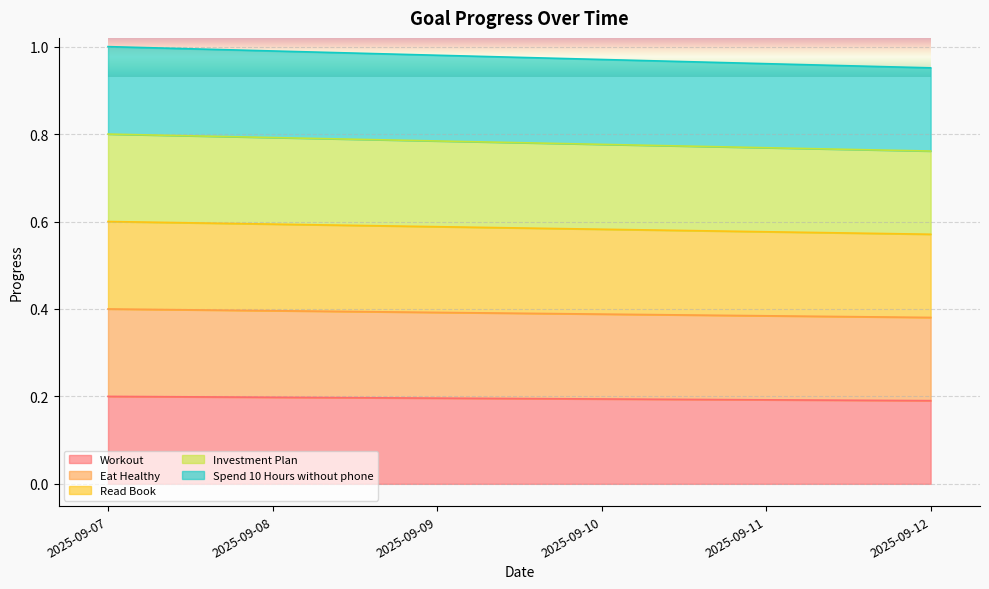

Rank the categories by Investment Plan value from highest to lowest.

2025-09-07, 2025-09-08, 2025-09-09, 2025-09-10, 2025-09-11, 2025-09-12